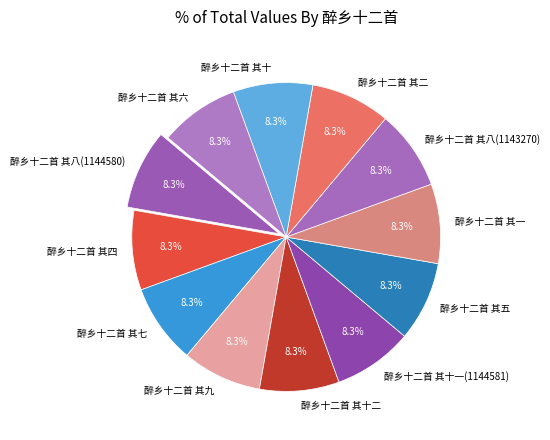

Is 醉乡十二首 其八(1144580) the majority of the pie?

No